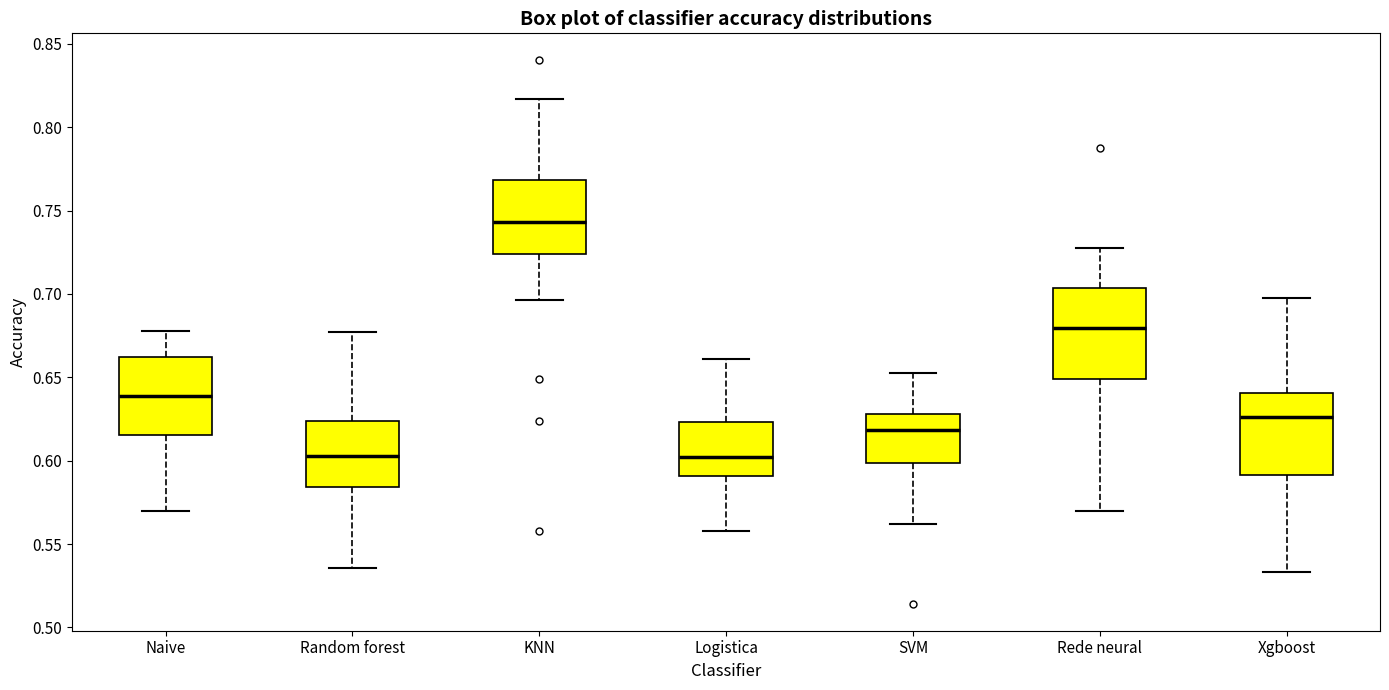

Which box's median line is the highest?

KNN